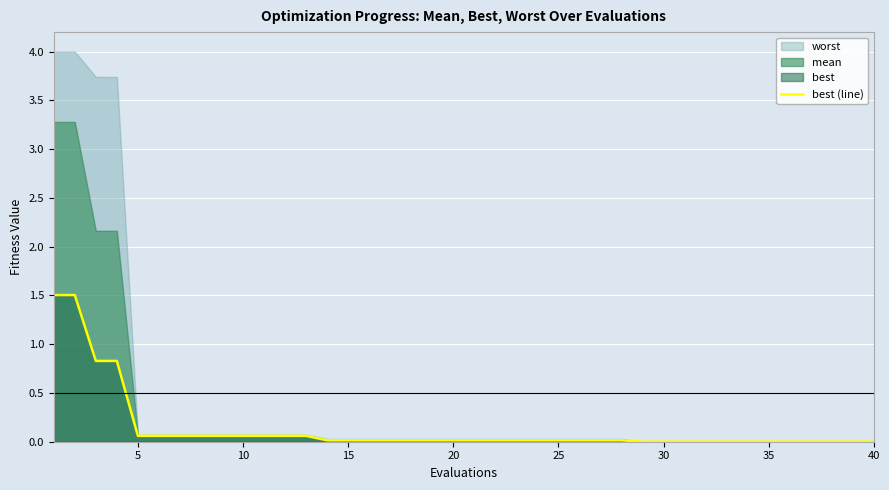

Is it true that the value at 16 is 0.0?

False